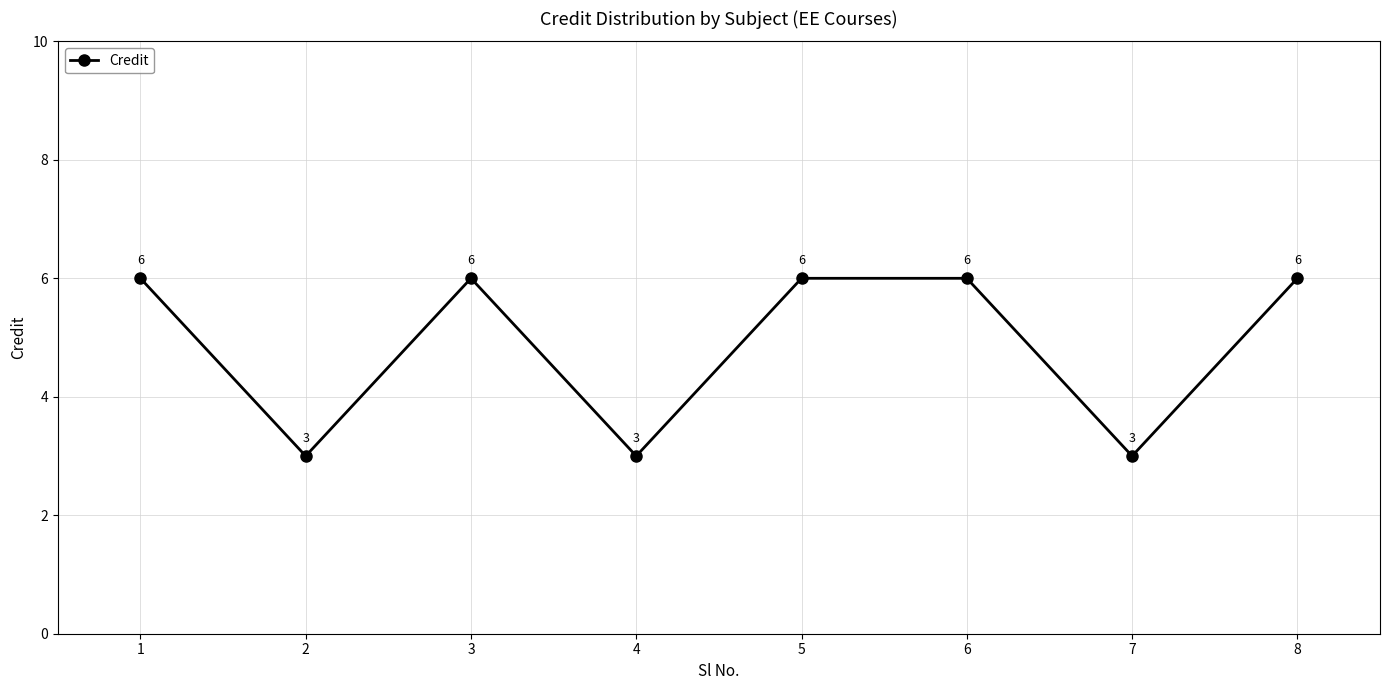

How many lines are shown in the chart?

1